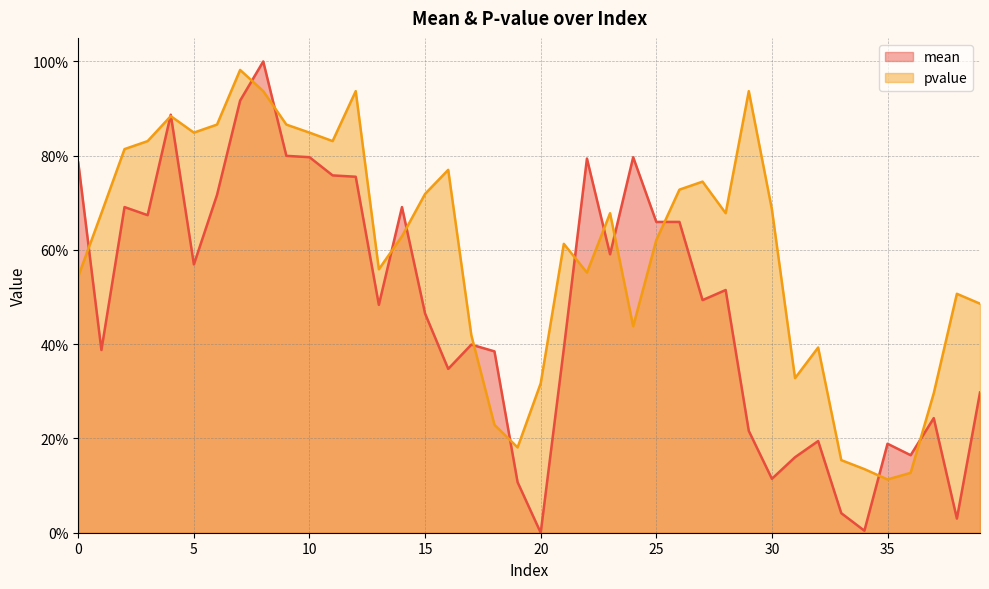

Between which two adjacent categories do mean and pvalue first intersect?

0 and 1